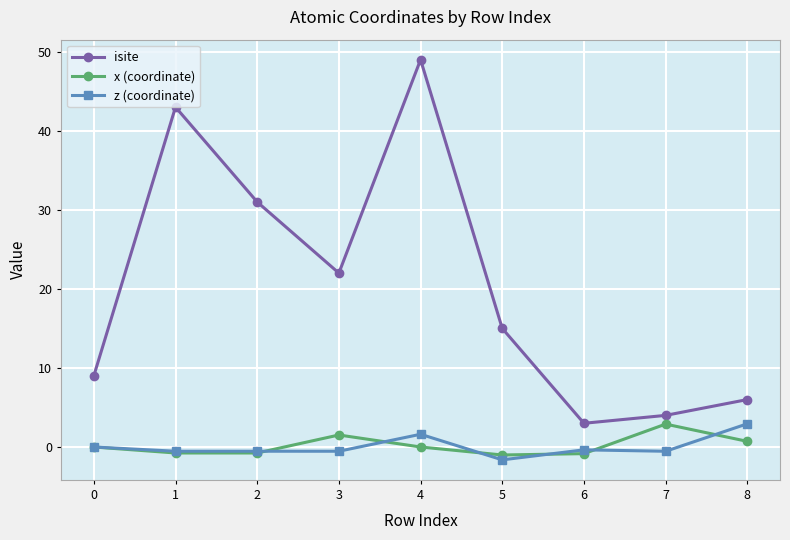

Which series has the largest total across all categories?

isite